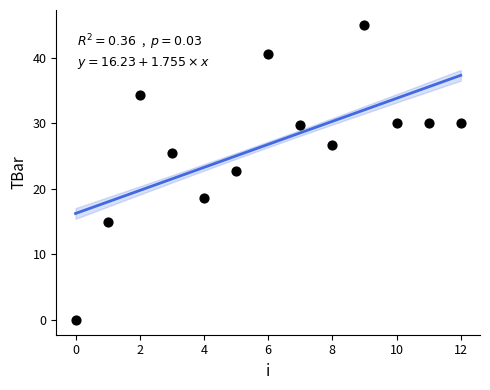

What Y value in the scatter plot is closest to 22?

22.7